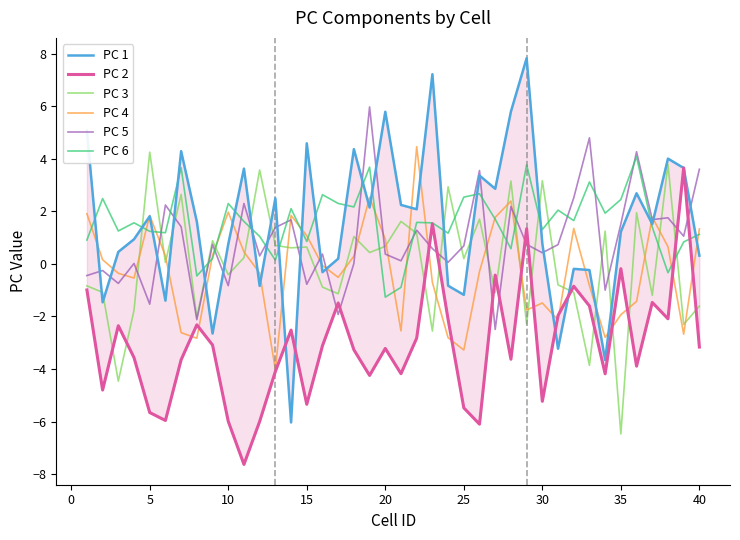

Is it true that PC 5 equals 0.4 at 20?

True